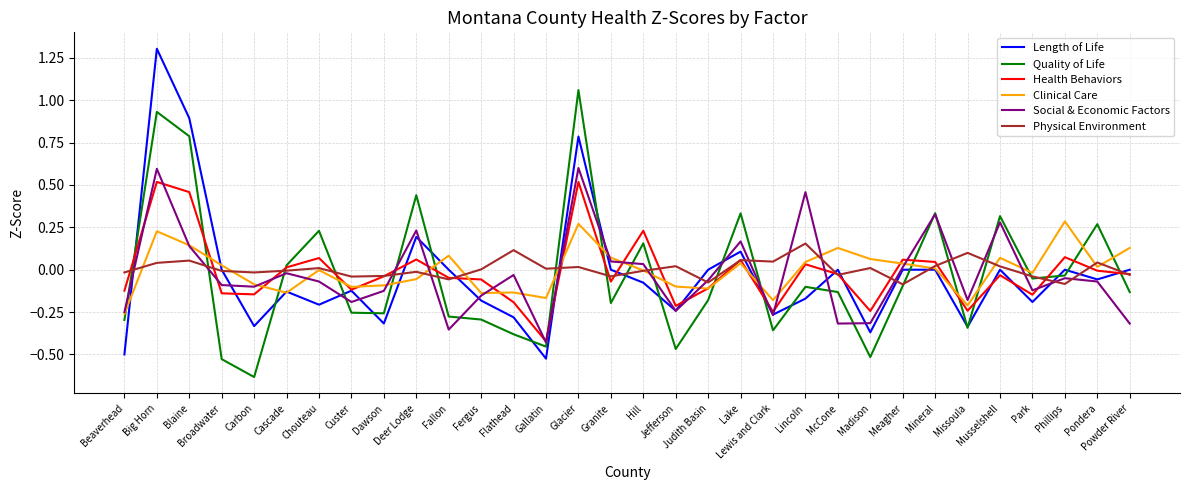

At Big Horn, list the series in order from smallest to largest.

Physical Environment, Clinical Care, Health Behaviors, Social & Economic Factors, Quality of Life, Length of Life